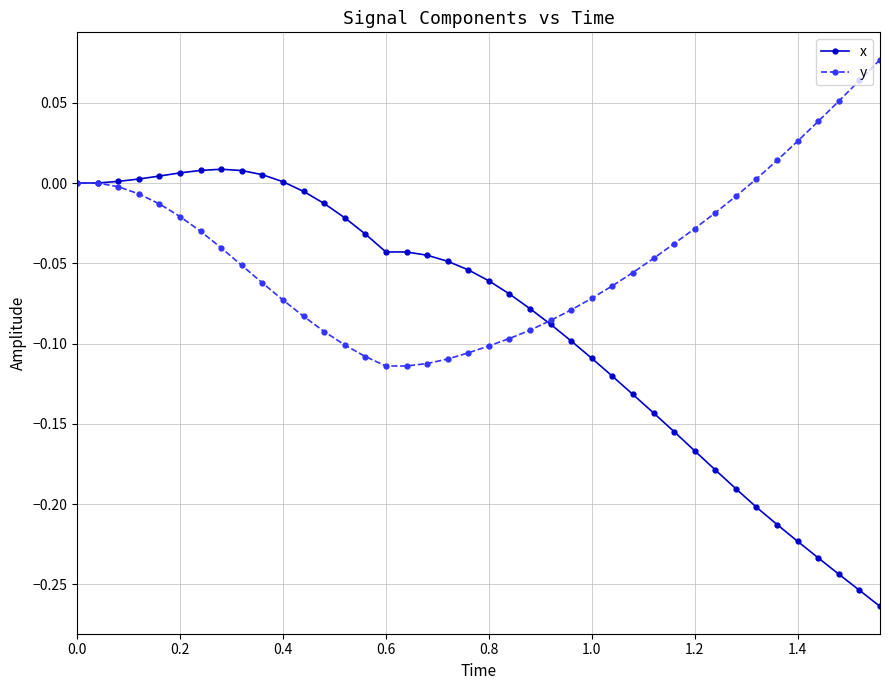

What is the sum of all y values?

-1.8